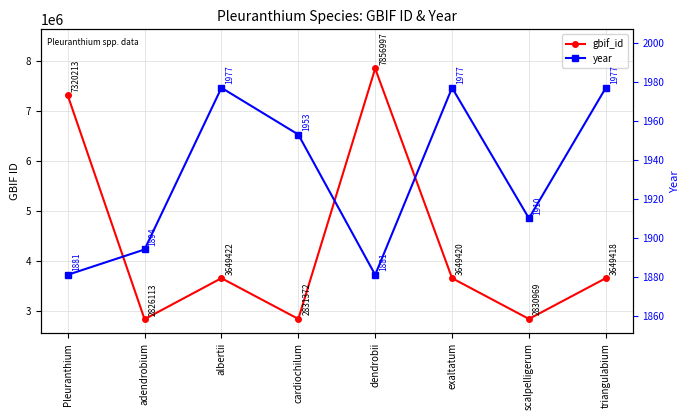

Reading right to left, transcribe all the data shown in this chart.

gbif_id: triangulabium=3649418	scalpelligerum=2830969	exaltatum=3649420	dendrobii=7856997	cardiochilum=2831372	albertii=3649422	adendrobium=2826113	Pleuranthium=7320213
year: triangulabium=1977	scalpelligerum=1910	exaltatum=1977	dendrobii=1881	cardiochilum=1953	albertii=1977	adendrobium=1894	Pleuranthium=1881